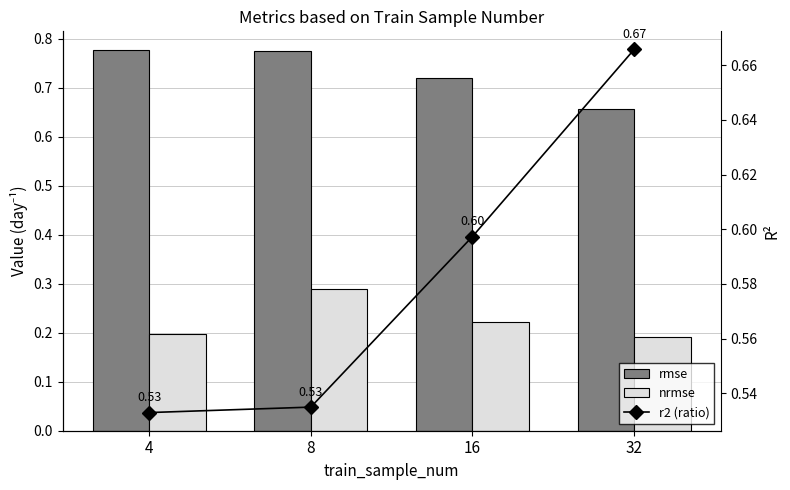

What is the total value across all series at 4?

1.5